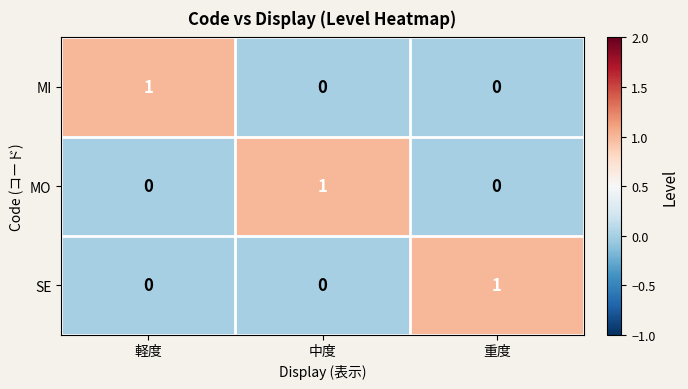

How many categories are shown in the chart?

3